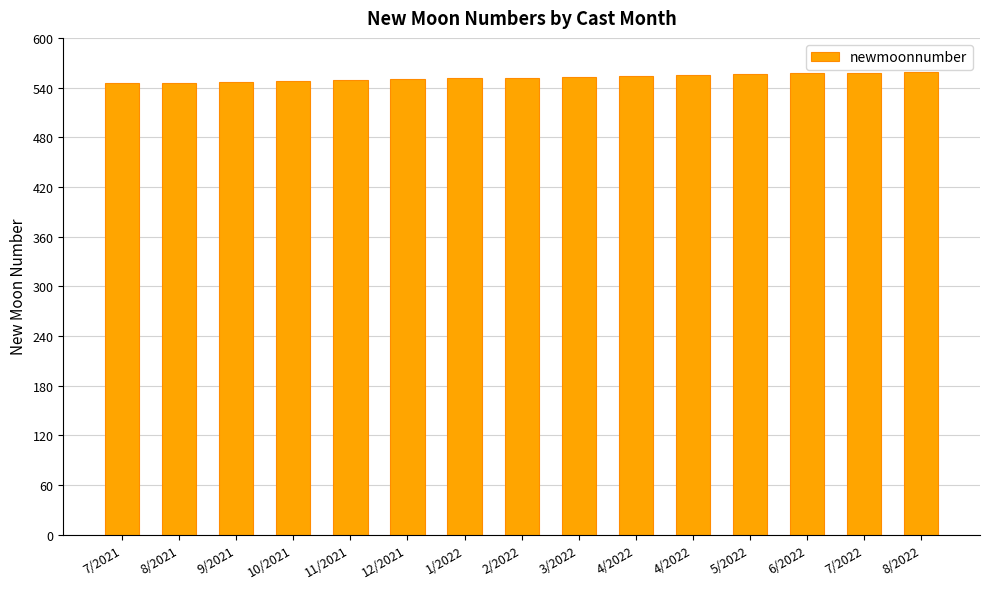

Between 8/2021 and 2/2022, which is larger?

2/2022